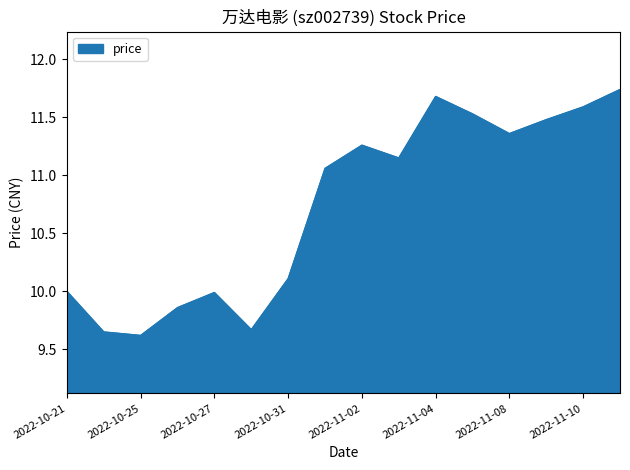

How many lines are shown in the chart?

1